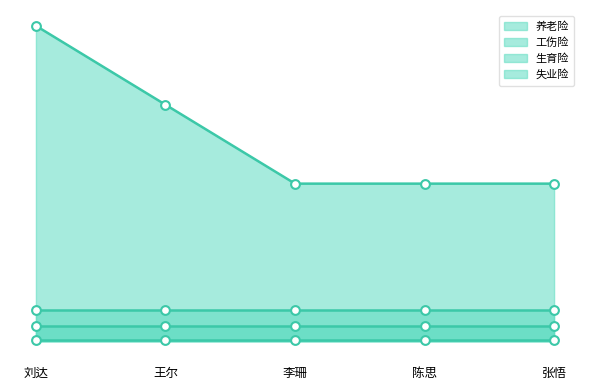

At how many categories does at least one series exceed 1790?

1